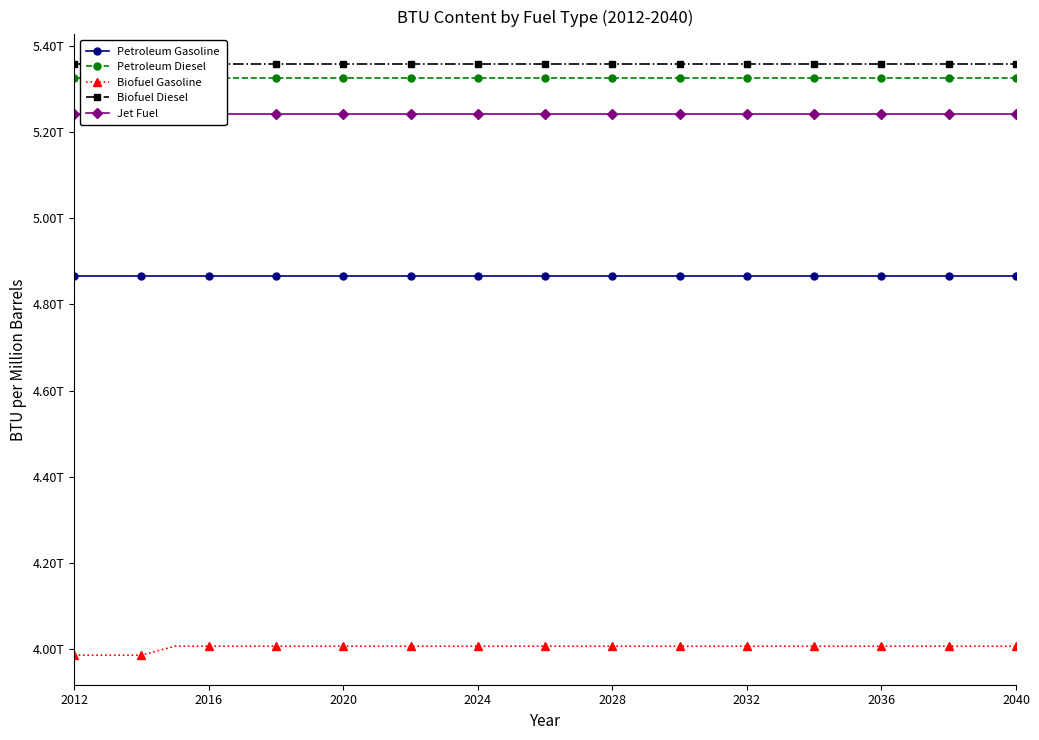

True or false: Petroleum Diesel and Jet Fuel intersect in this chart.

False